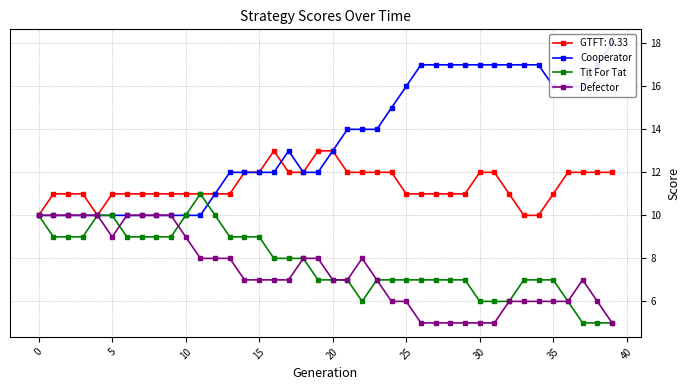

Is it true that Tit For Tat equals 7 at 35?

True